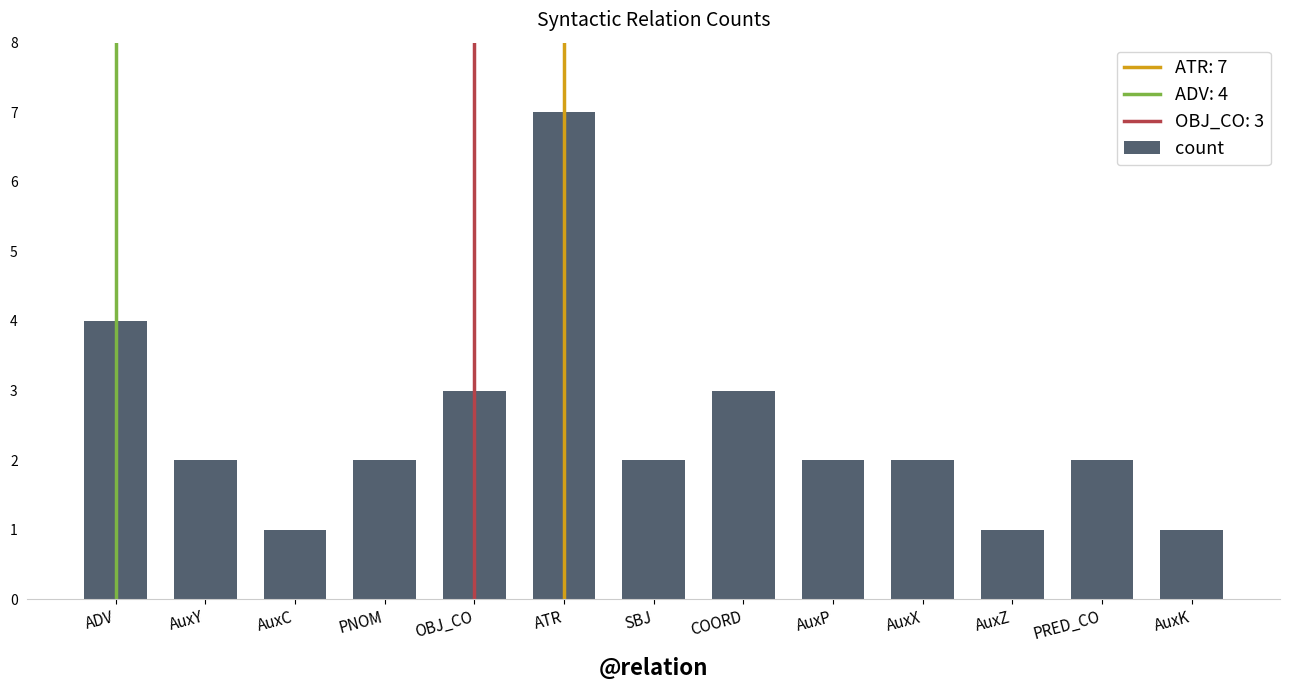

Is it true that the value at AuxY is 1?

False